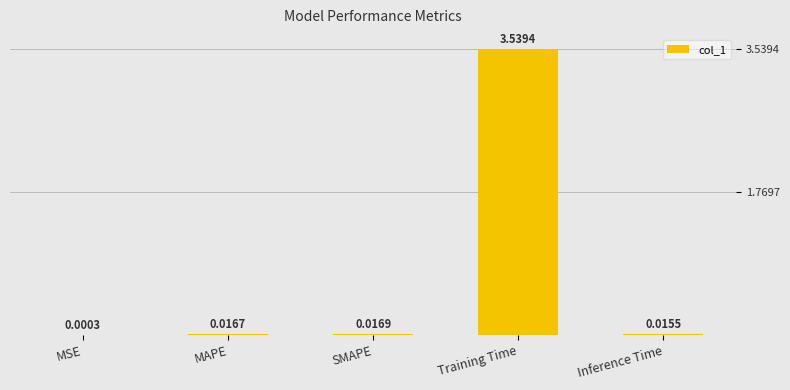

What is the sum of the values at SMAPE and Training Time?

3.6